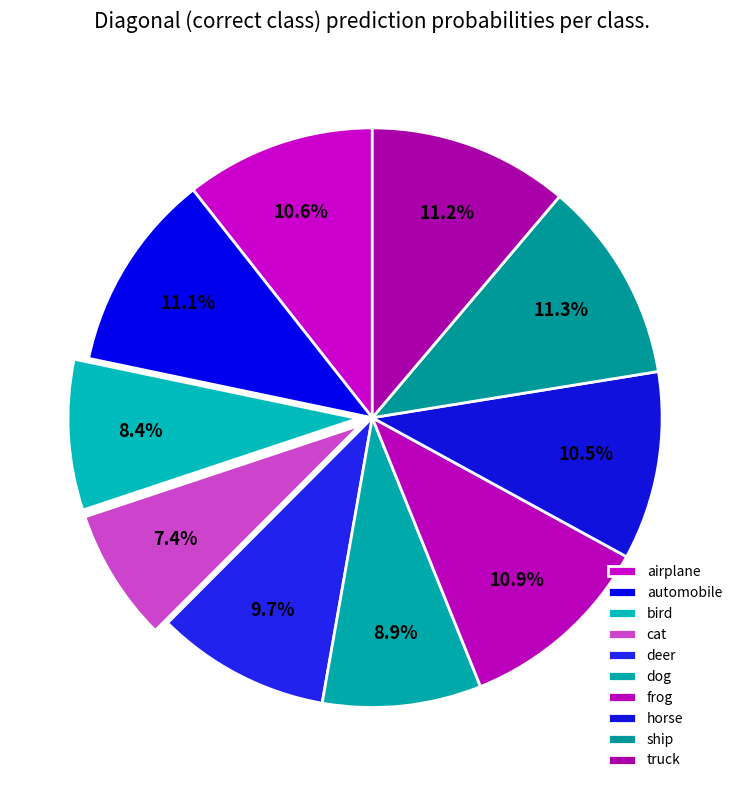

True or false: cat accounts for 2% of the total.

False